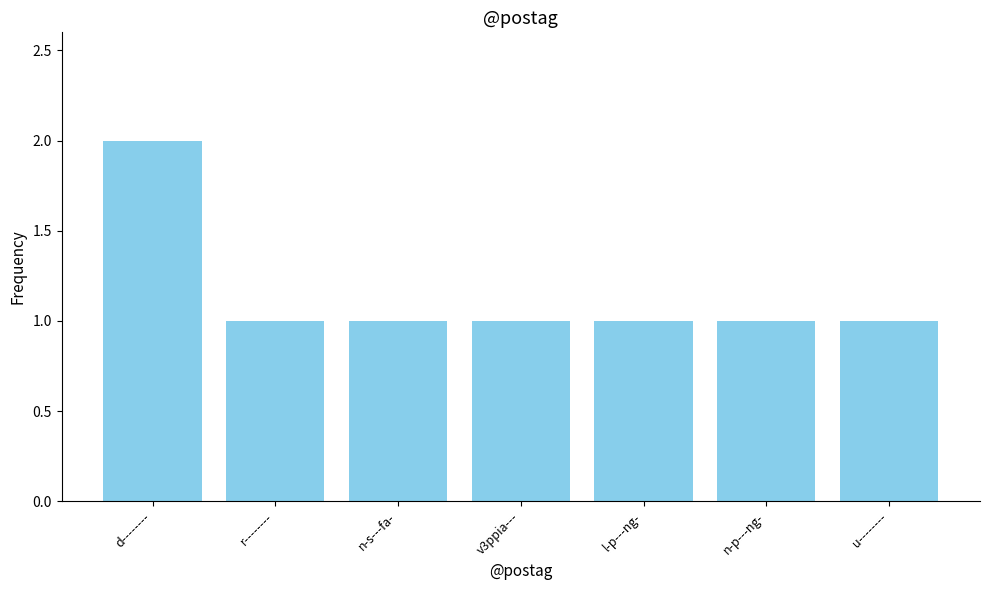

At which category does the chart reach its peak across all series?

d--------